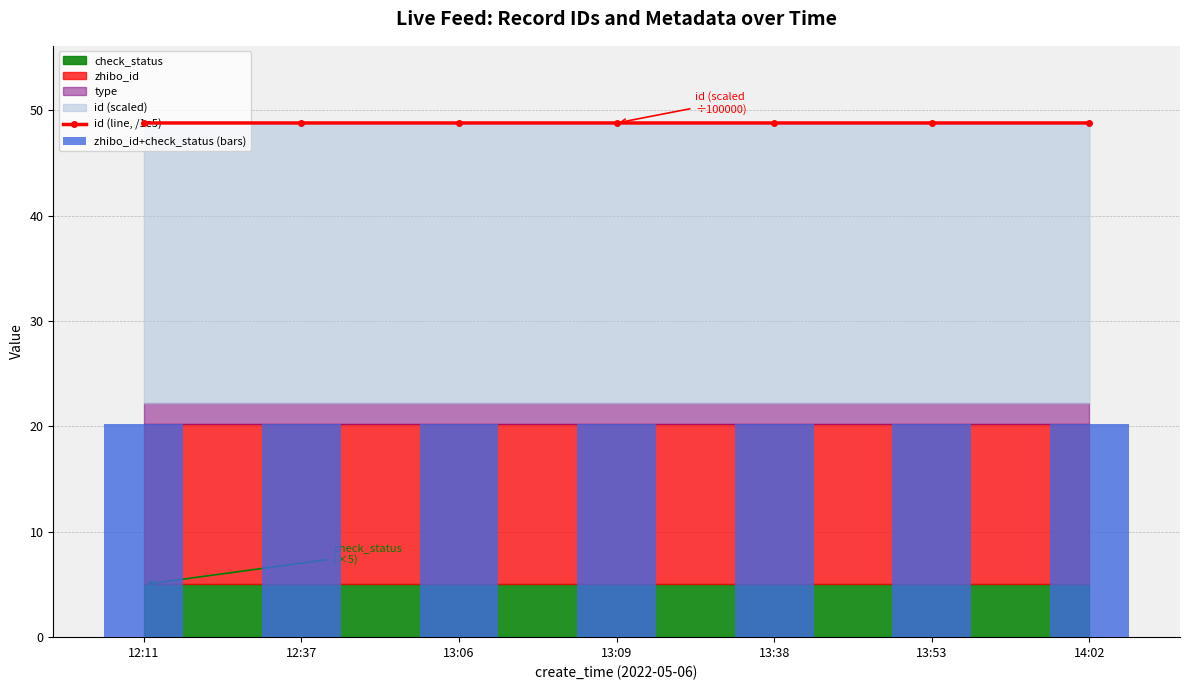

At which category is the sum across all series the highest?

14:02